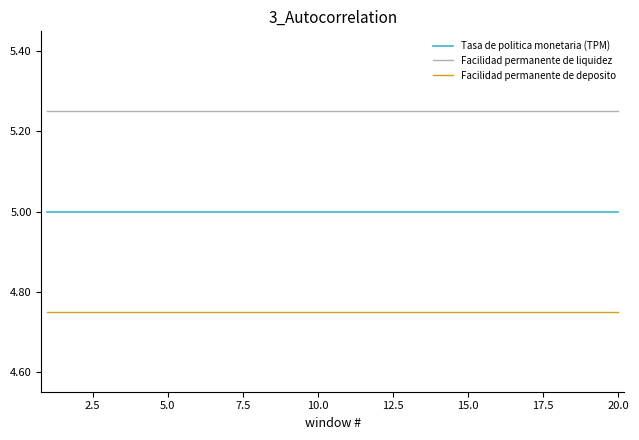

What are all the series names shown in the legend?

Tasa de politica monetaria (TPM), Facilidad permanente de liquidez, Facilidad permanente de deposito